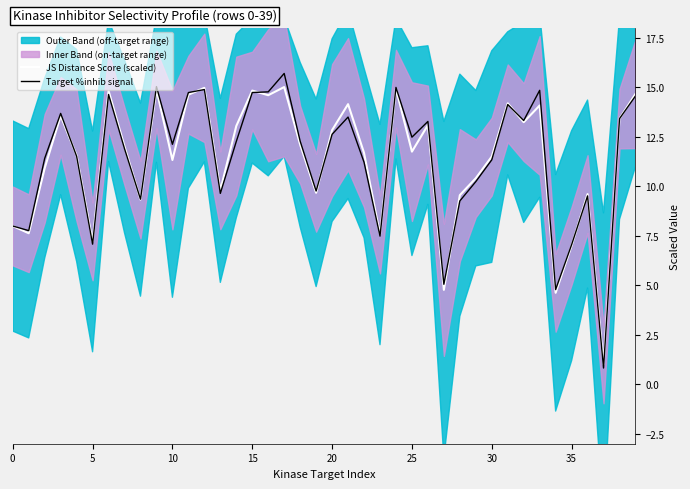

What is the difference between the highest and lowest values at 39?

0.1